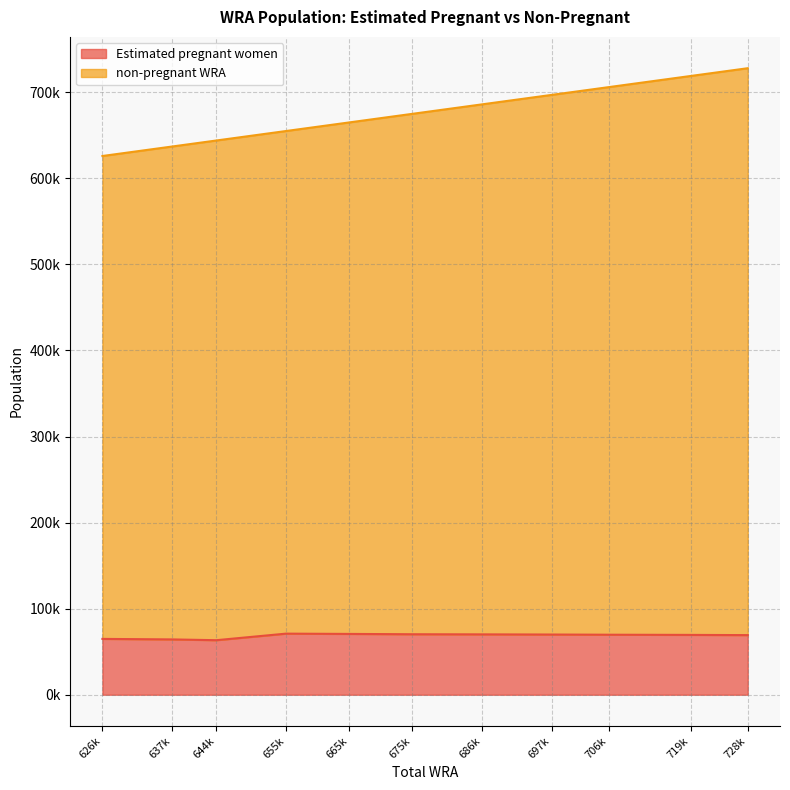

Does the chart have visible grid lines?

Yes